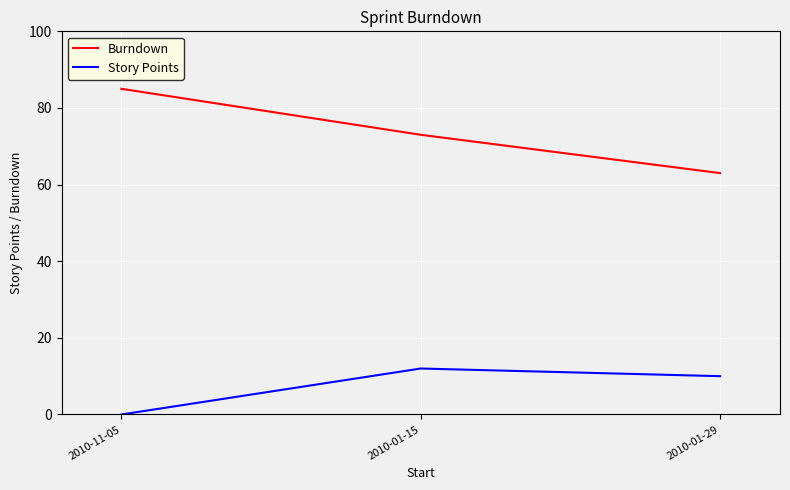

Does the chart have visible grid lines?

Yes